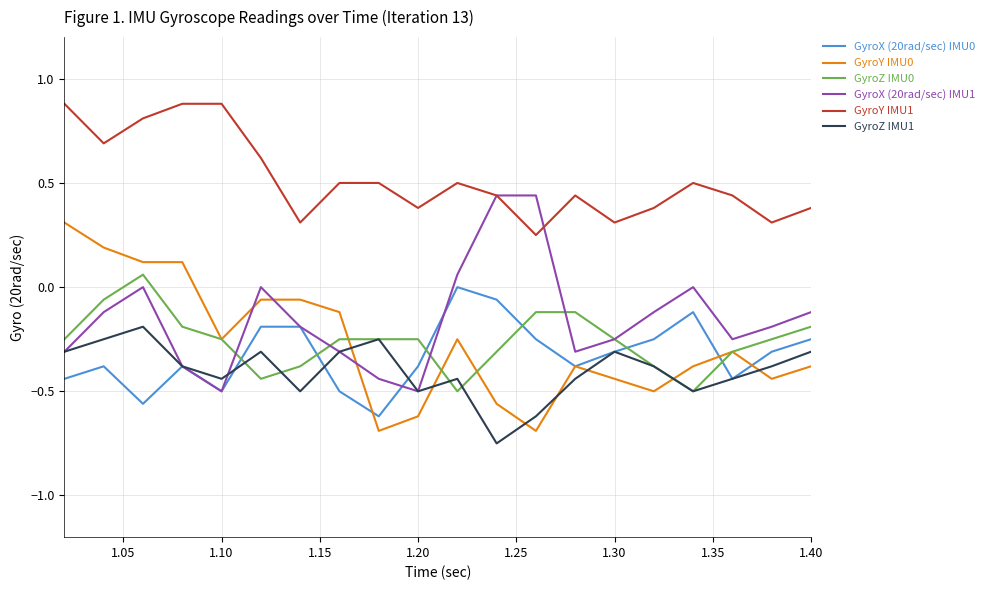

What is the difference between the second highest and minimum values in the GyroX (20rad/sec) IMU1 series?

0.9